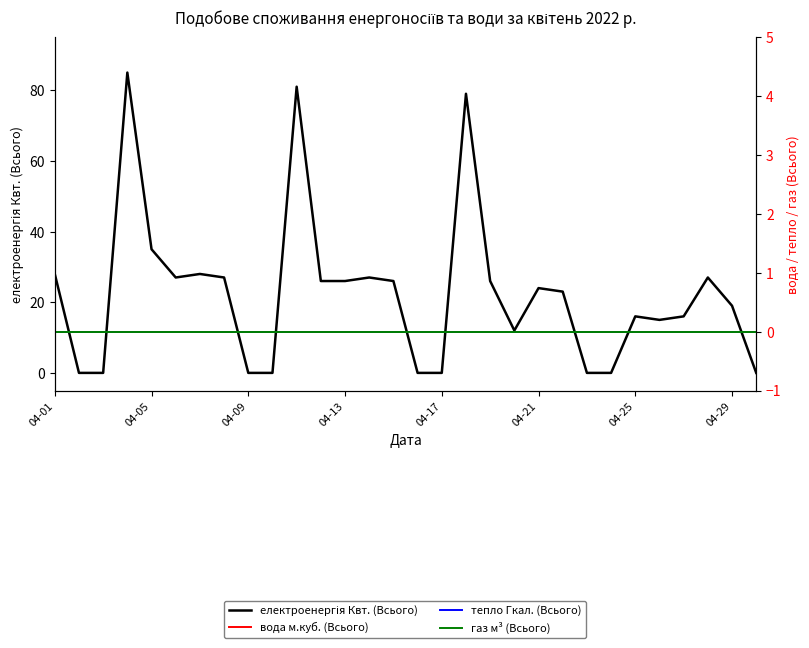

Which series has the largest range (max minus min)?

електроенергія Квт. (Всього)